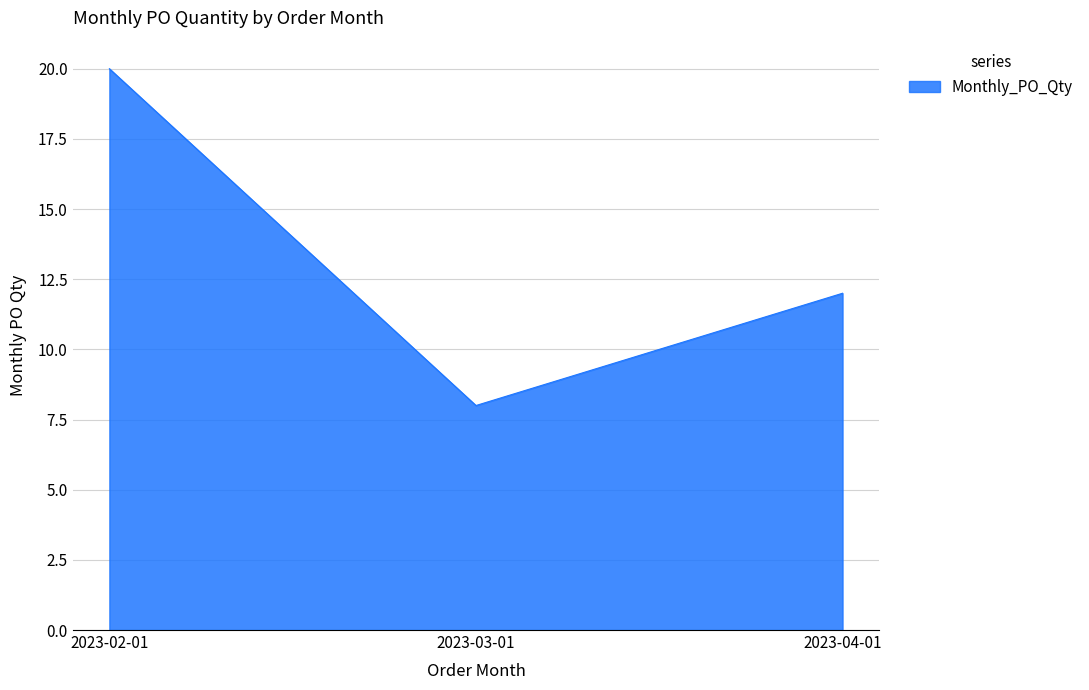

Does the chart display data point markers on the line(s)?

No